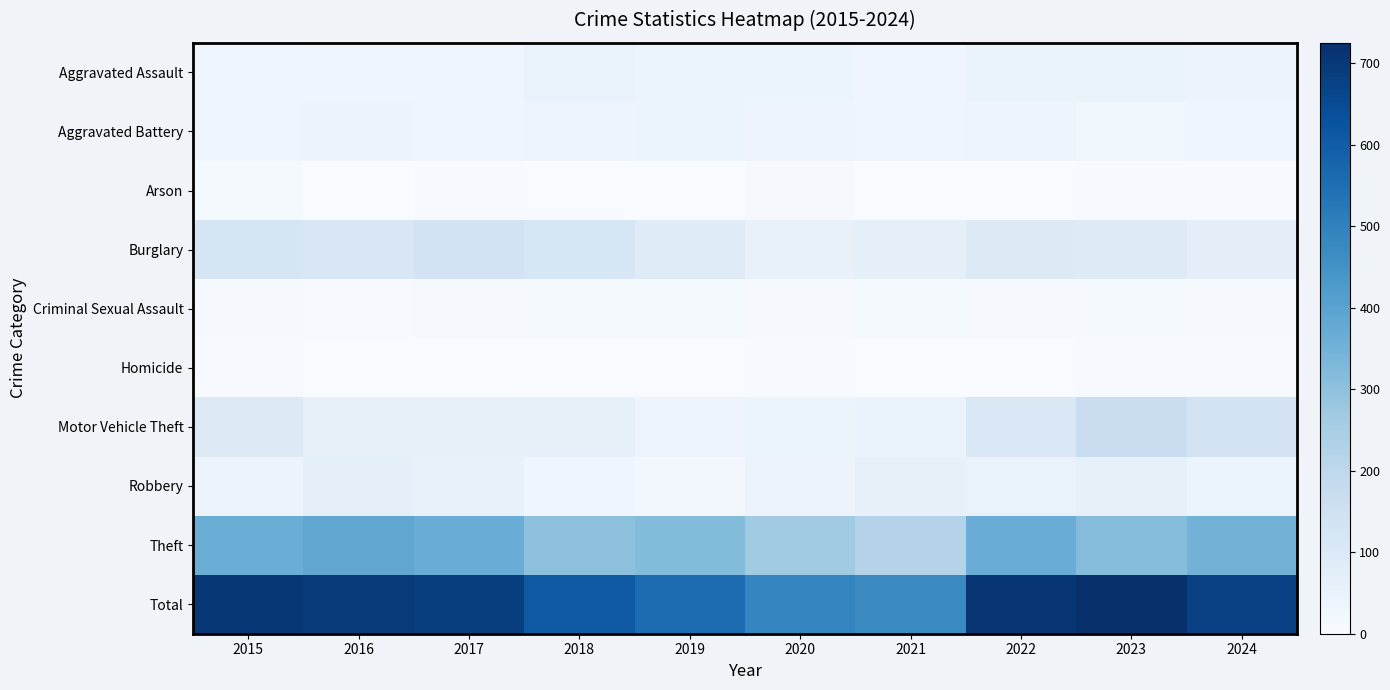

Reading left to right, what are all the values shown in this chart?

Aggravated Assault: 2015=32	2016=31	2017=31	2018=50	2019=43	2020=39	2021=32	2022=47	2023=48	2024=40
Aggravated Battery: 2015=31	2016=41	2017=32	2018=35	2019=44	2020=35	2021=30	2022=35	2023=28	2024=31
Arson: 2015=9	2016=1	2017=5	2018=2	2019=1	2020=6	2021=0	2022=2	2023=4	2024=3
Burglary: 2015=121	2016=110	2017=132	2018=115	2019=87	2020=55	2021=67	2022=94	2023=90	2024=71
Criminal Sexual Assault: 2015=8	2016=3	2017=7	2018=9	2019=11	2020=6	2021=10	2022=7	2023=9	2024=6
Homicide: 2015=3	2016=2	2017=2	2018=0	2019=0	2020=4	2021=2	2022=2	2023=3	2024=3
Motor Vehicle Theft: 2015=94	2016=58	2017=59	2018=62	2019=35	2020=38	2021=49	2022=105	2023=167	2024=133
Robbery: 2015=40	2016=67	2017=54	2018=33	2019=17	2020=40	2021=59	2022=50	2023=61	2024=44
Theft: 2015=365	2016=386	2017=366	2018=303	2019=319	2020=266	2021=222	2022=366	2023=315	2024=347
Total: 2015=703	2016=699	2017=688	2018=609	2019=557	2020=489	2021=471	2022=708	2023=725	2024=678